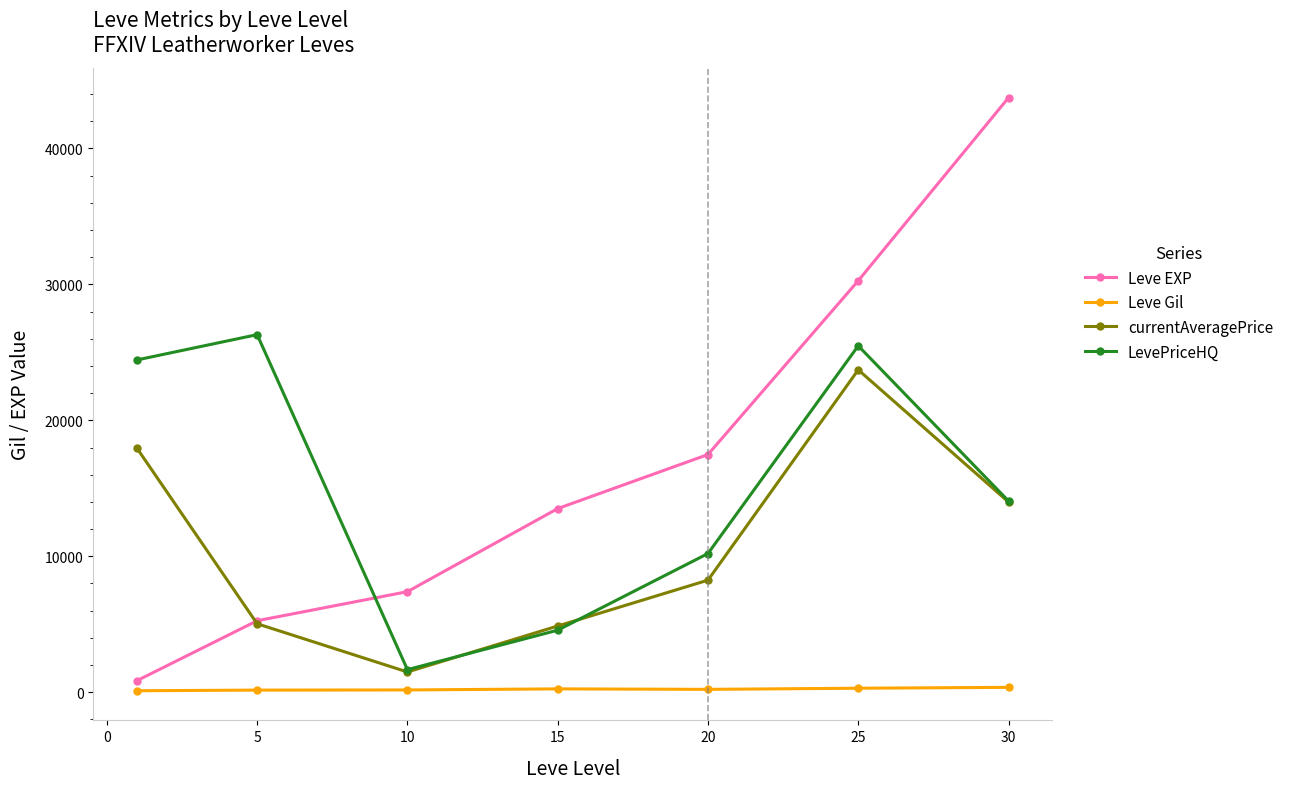

How many interior local valleys does the currentAveragePrice series have?

1